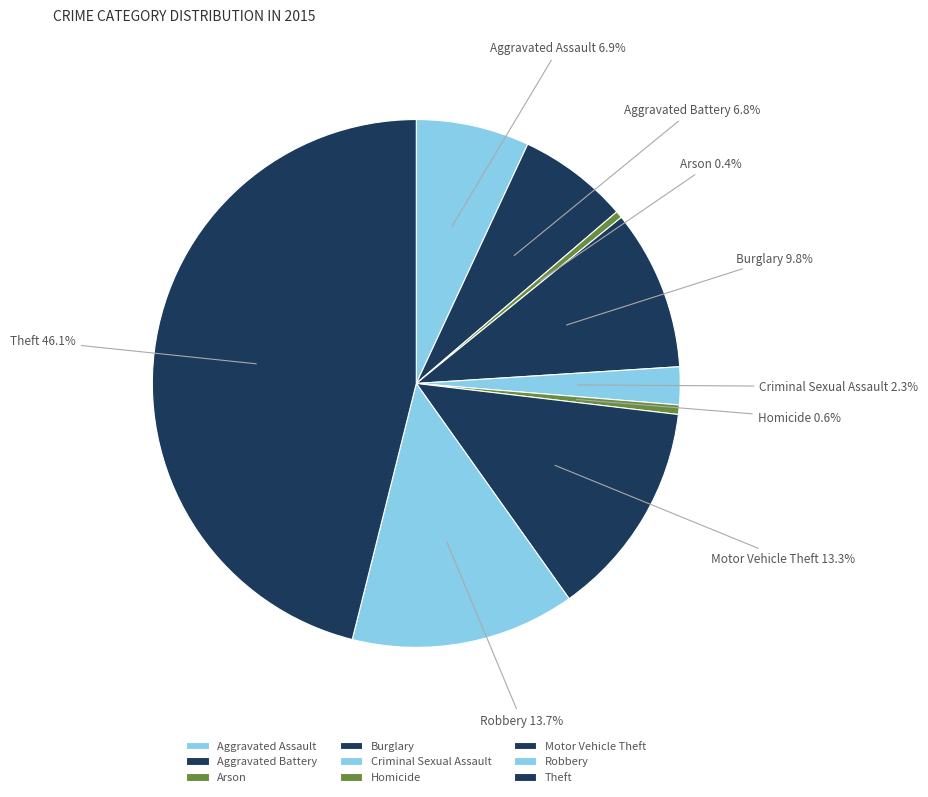

True or false: Aggravated Assault accounts for 7% of the total.

True